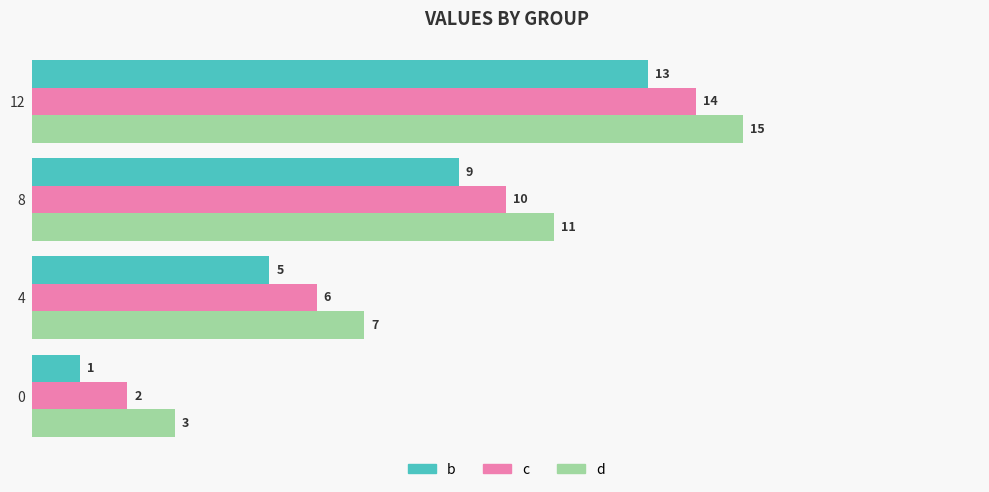

The value of c at 0 is 3. True or false?

False